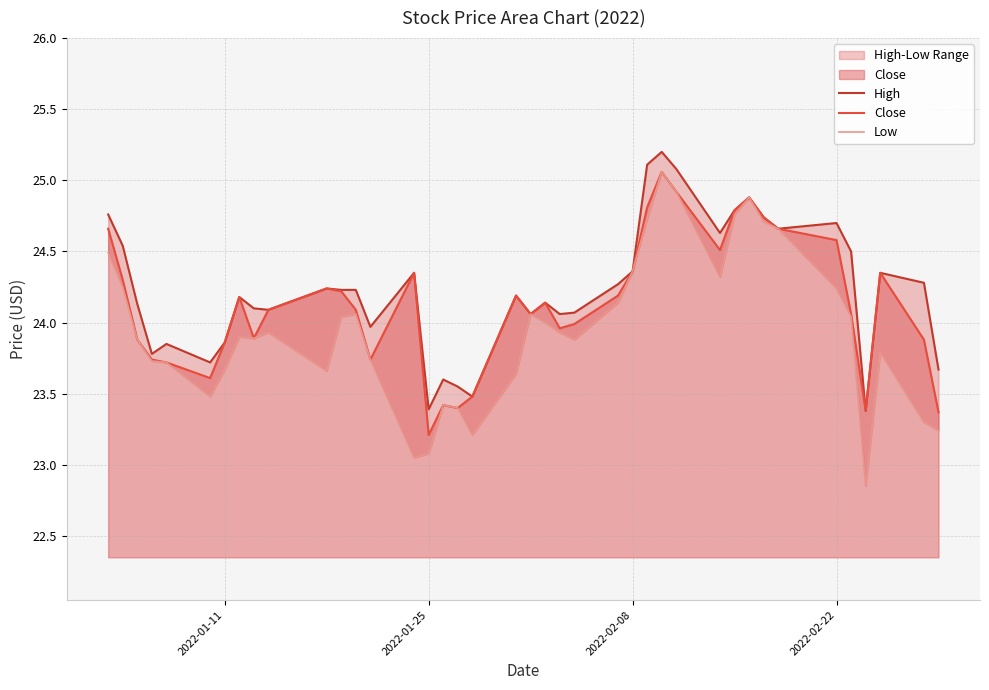

True or false: Close has a value of 23.2 at 2022-01-25.

True